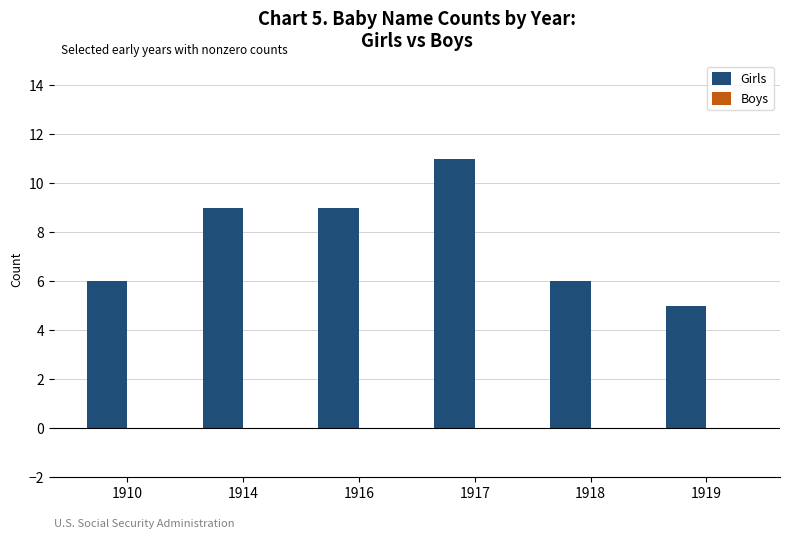

Reading left to right, extract all data points from this chart.

6	9	9	11	6	5